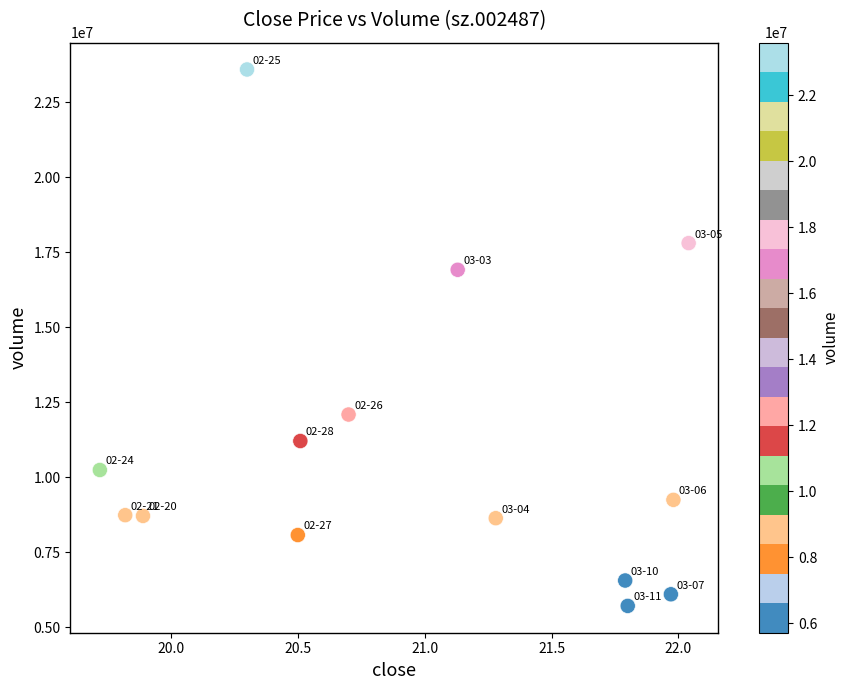

What is the range of Y values (max minus min)?

17870707